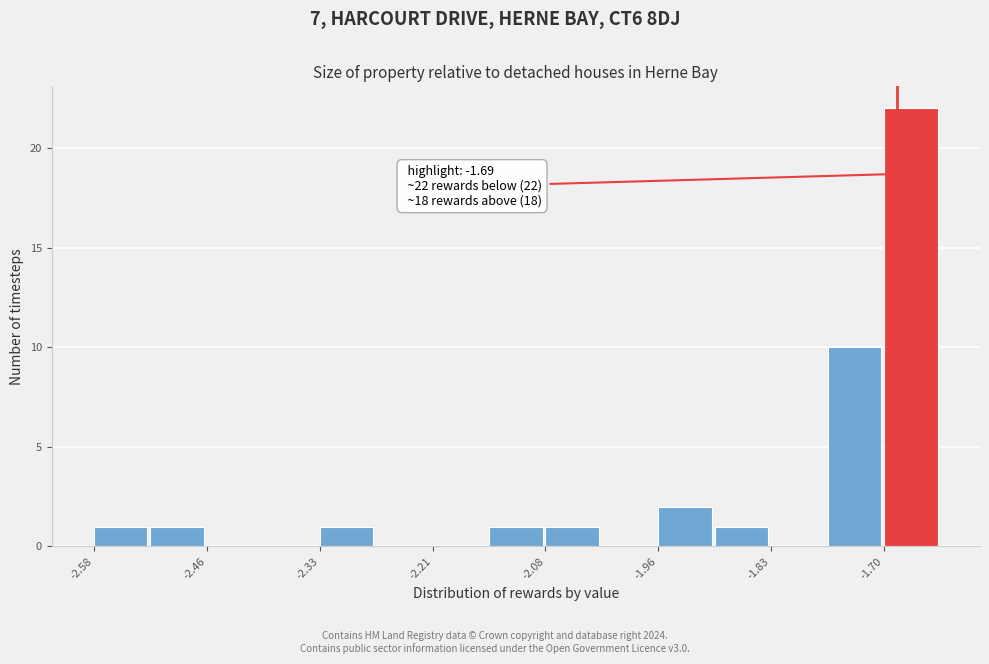

Around what value on the x-axis is the tallest bar? Give the approximate position of its centre, as read against the axis.

-1.68